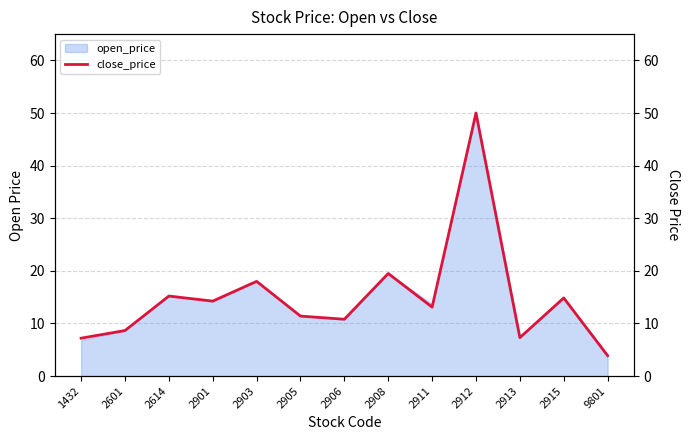

What is the change in value from 2601 to 2912?

+41.4